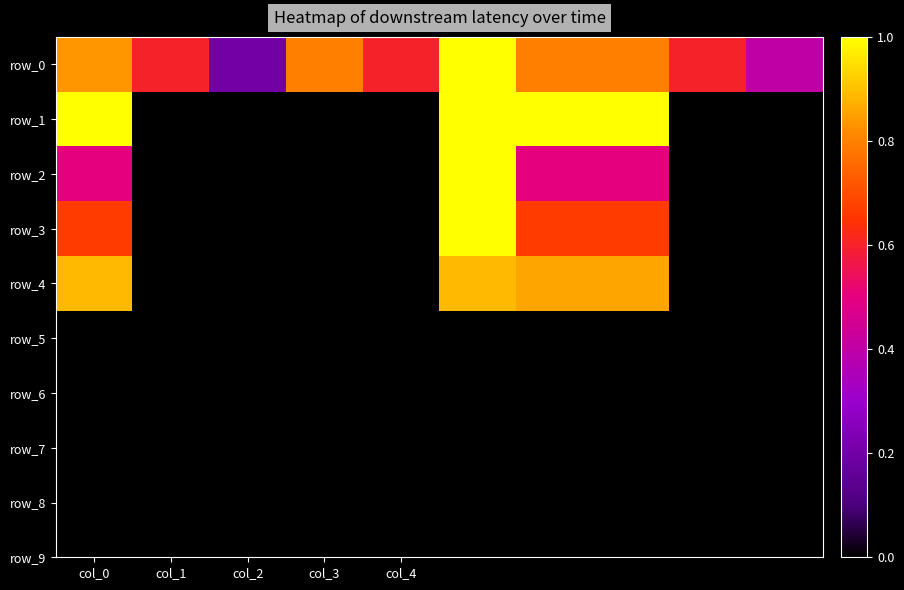

What is the sum of all row_2 values?

2.5